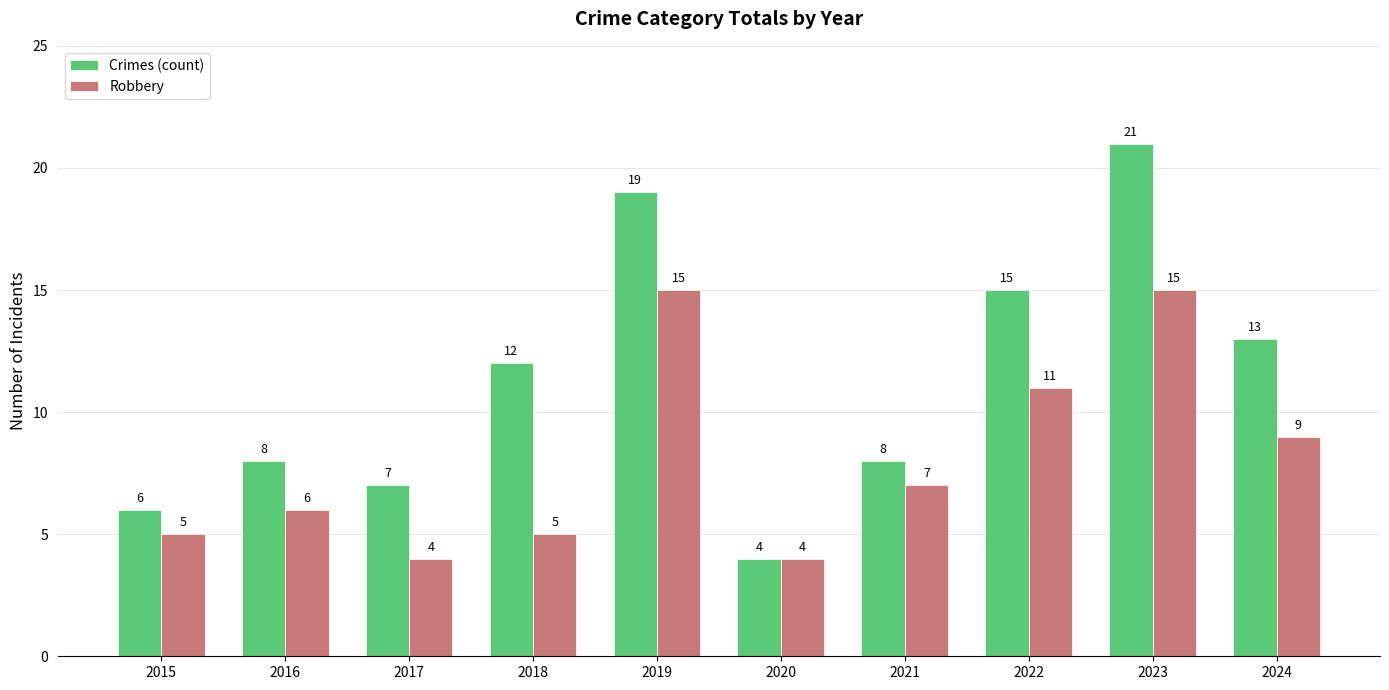

Where is Robbery nearest to the value 9?

2024